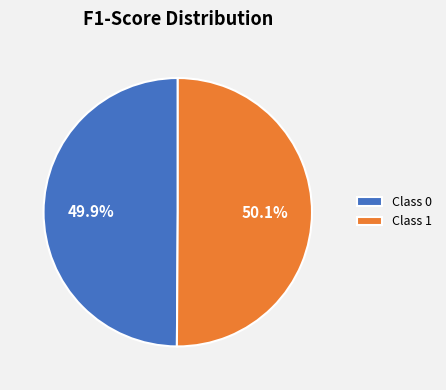

Is there any slice that represents more than half of the pie?

Yes